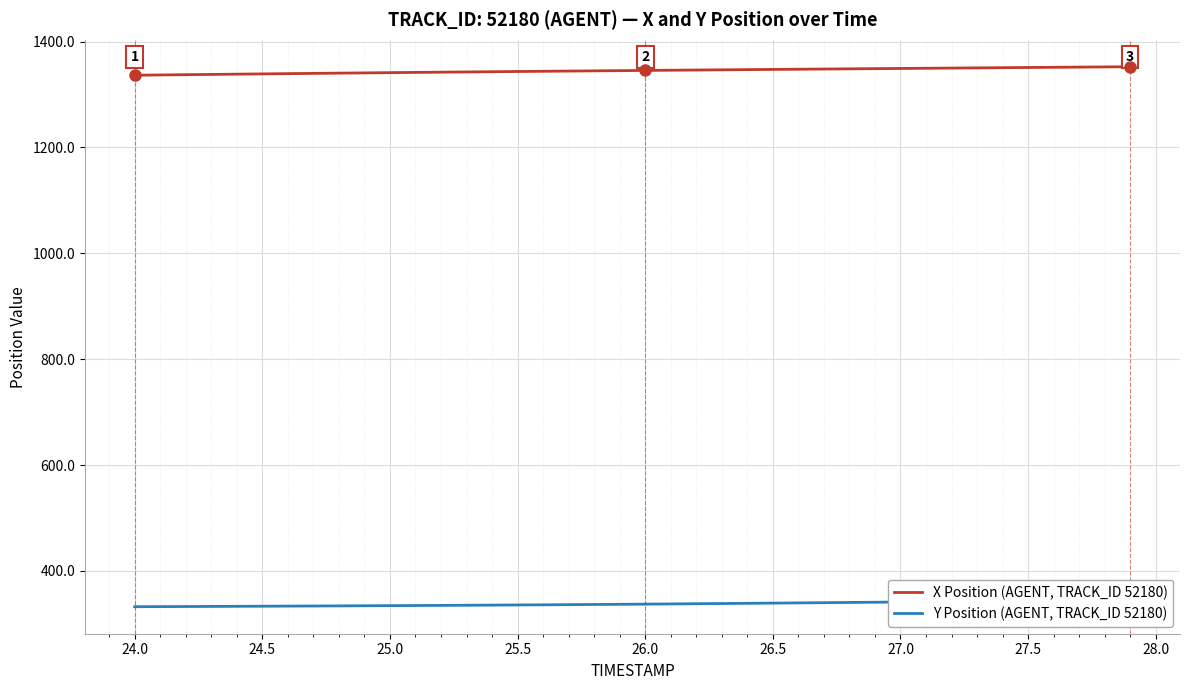

How many lines are shown in the chart?

2